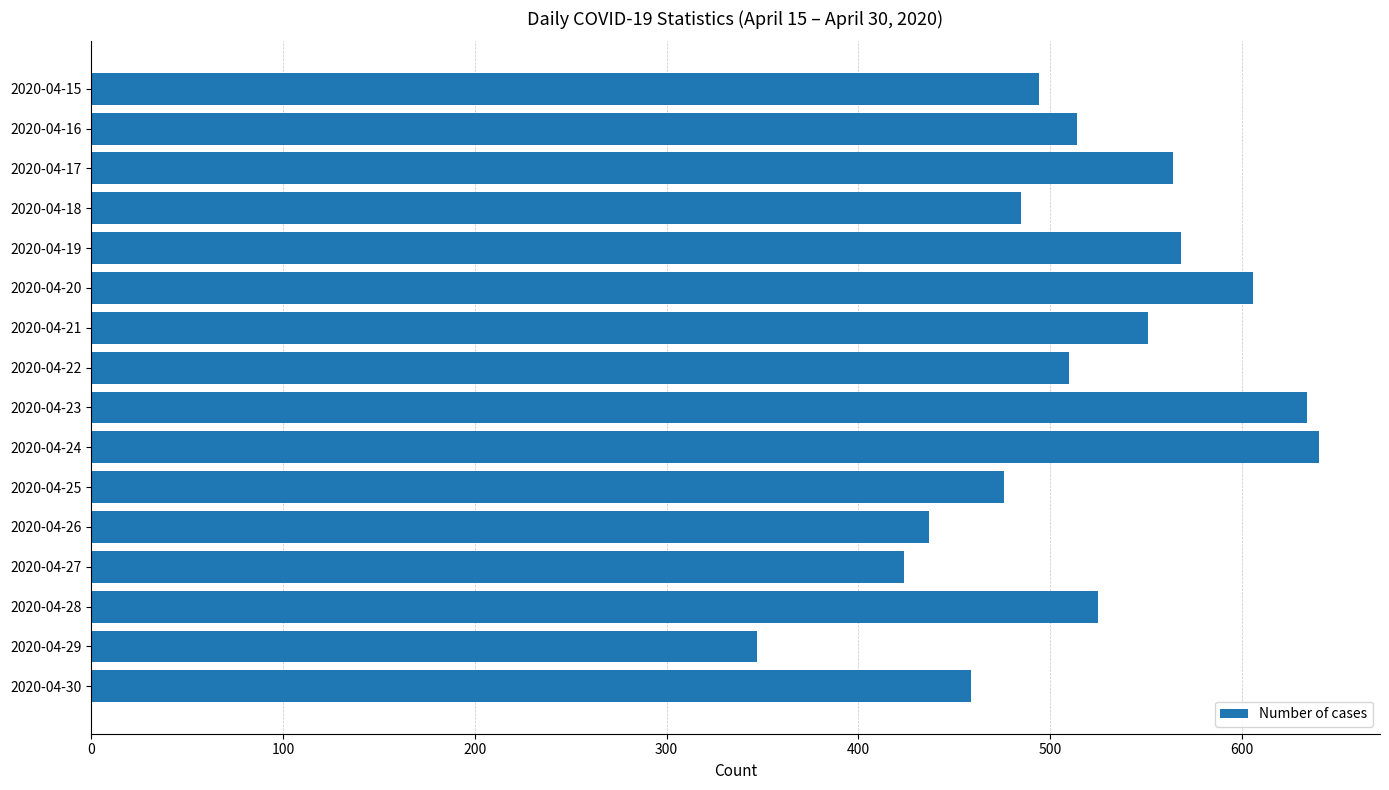

What is the value of the 9th bar from the top?

634